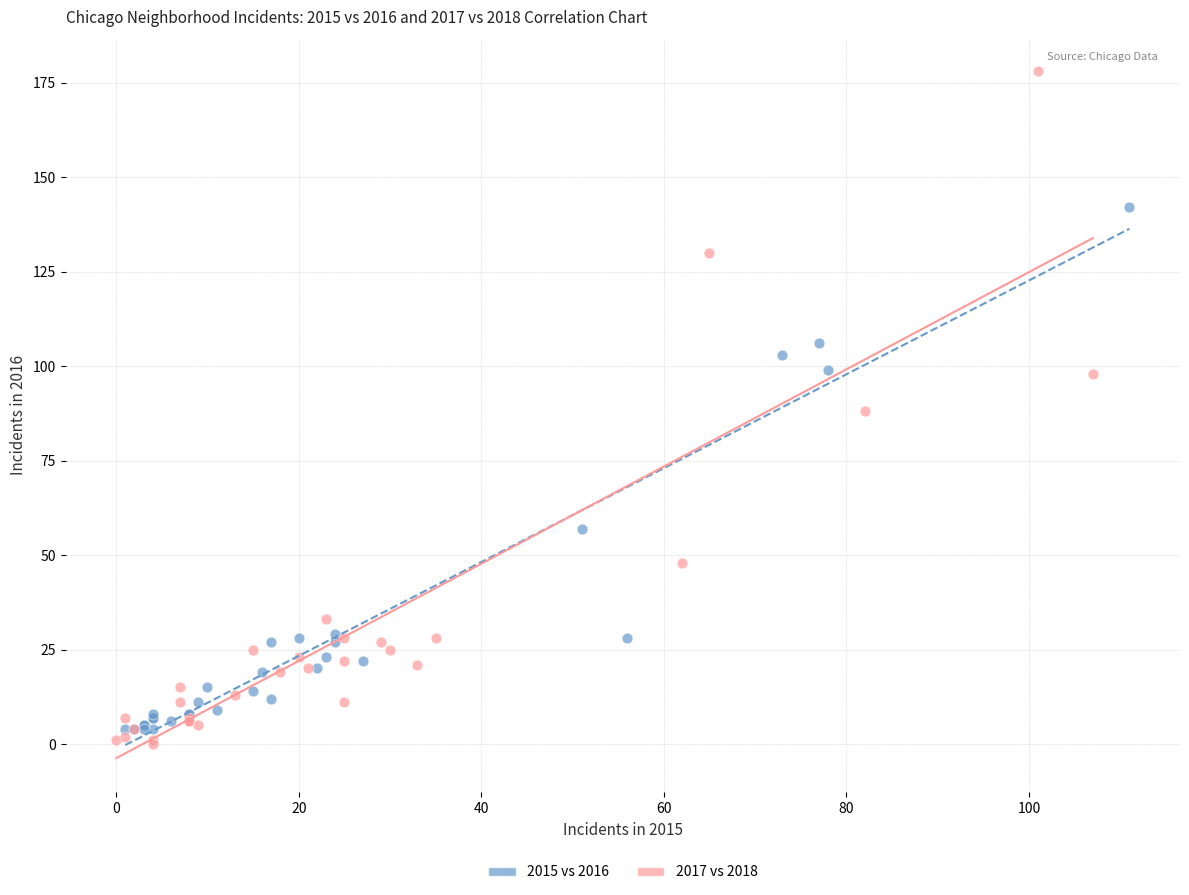

Which series has the largest Y range (max minus min)?

2017 vs 2018